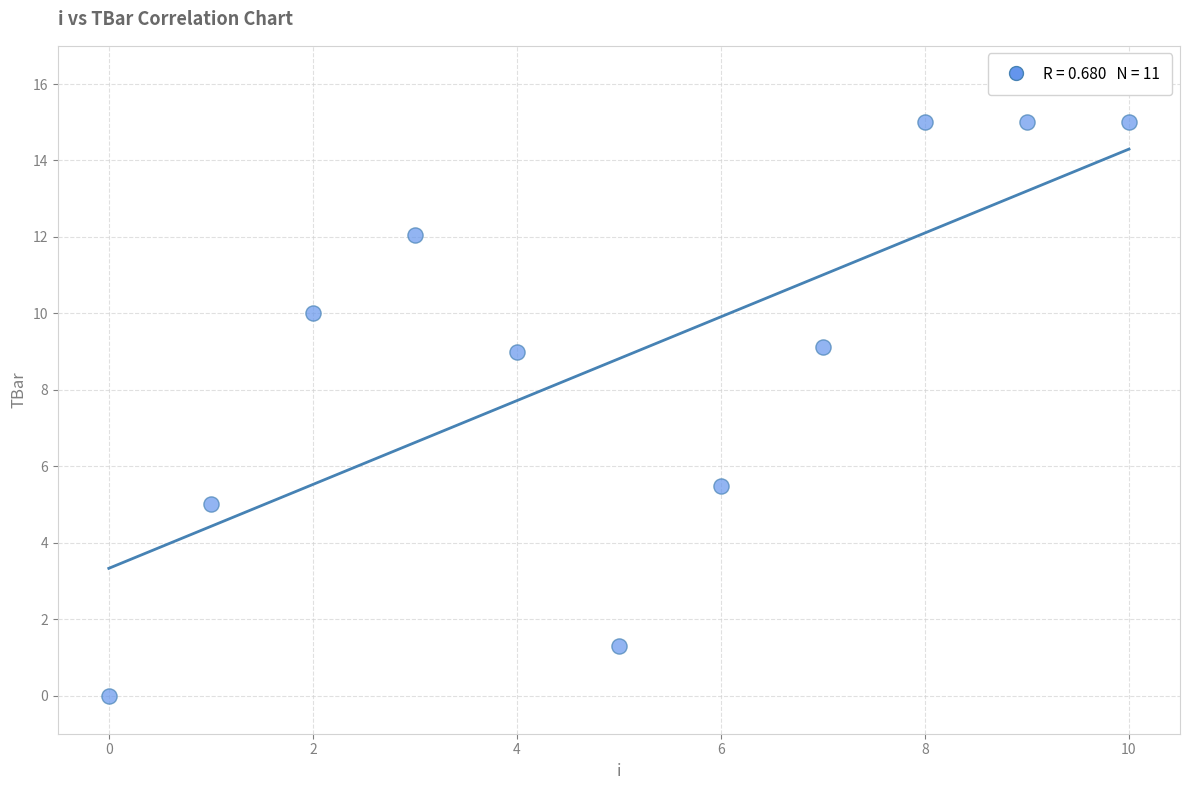

What is the average Y value?

8.8